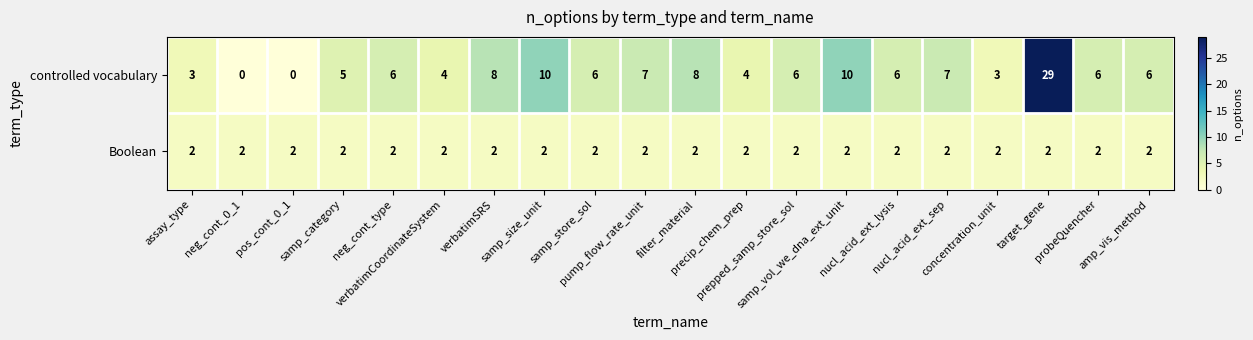

Between samp_vol_we_dna_ext_unit and amp_vis_method, which series saw the biggest shift?

controlled vocabulary